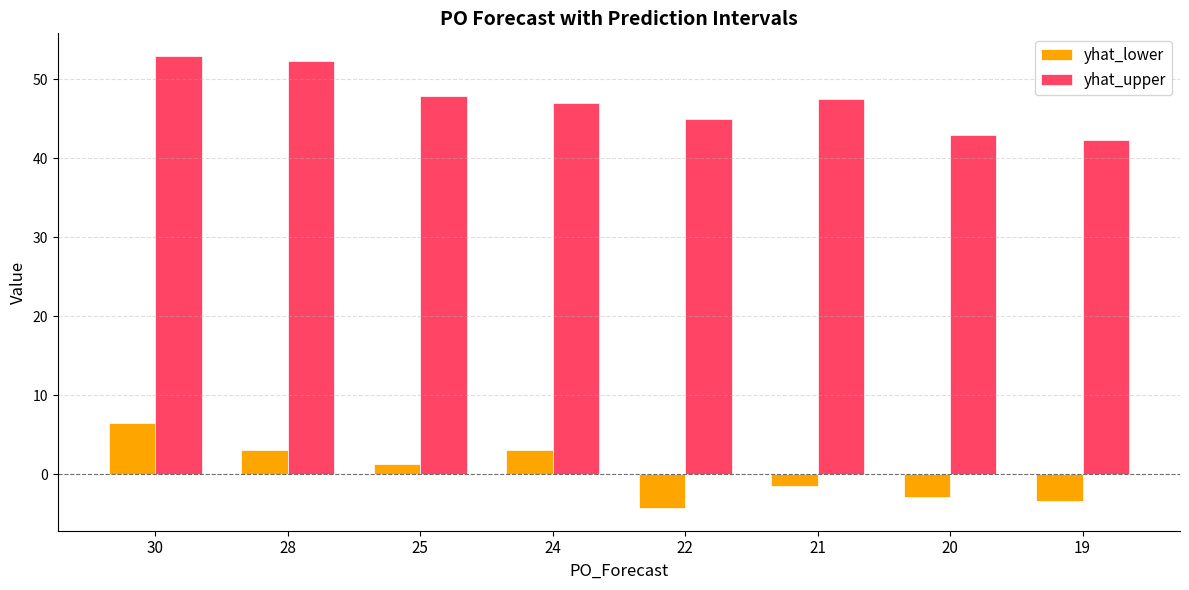

Rank the series by their average value, from highest to lowest.

yhat_upper, yhat_lower